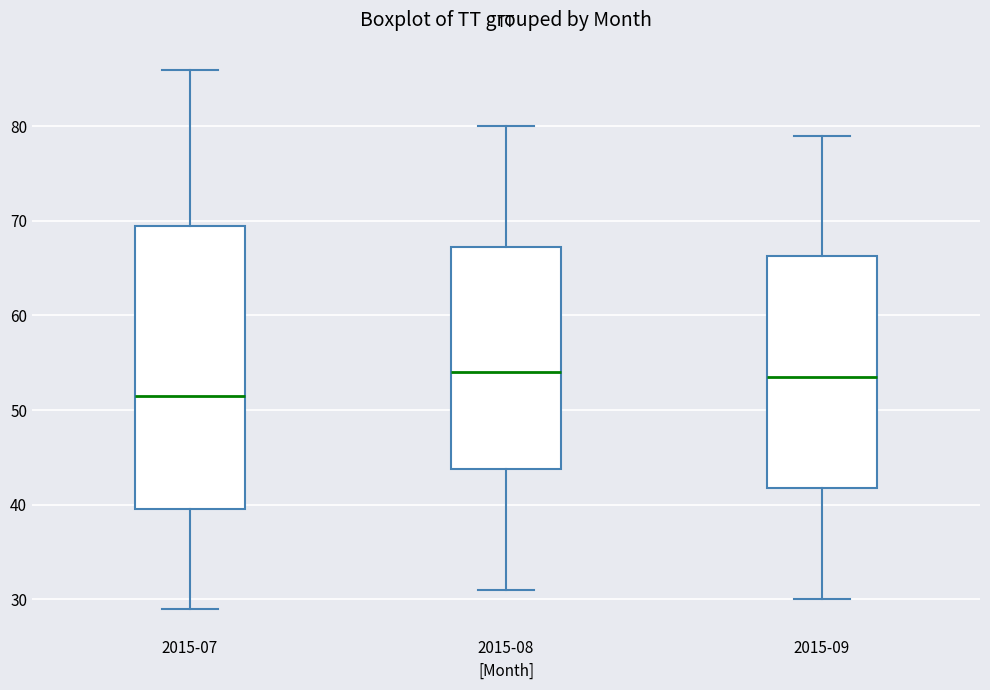

Where does the lower whisker of the box for 2015-07 end on the y-axis? The values are not printed on the chart, so give them approximately, as read against the axis.

29